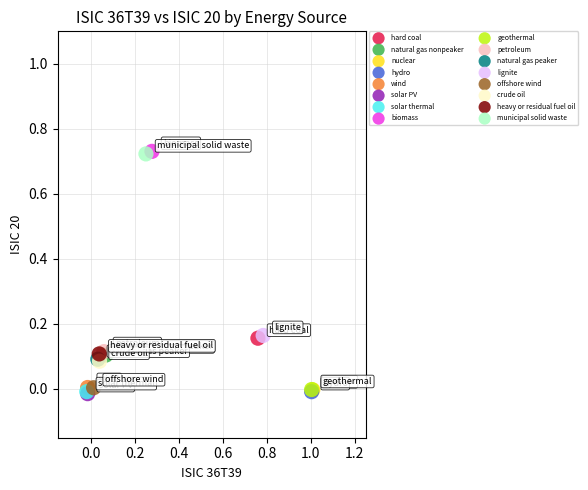

What are all the series names shown in the legend?

hard coal, natural gas nonpeaker, nuclear, hydro, wind, solar PV, solar thermal, biomass, geothermal, petroleum, natural gas peaker, lignite, offshore wind, crude oil, heavy or residual fuel oil, municipal solid waste